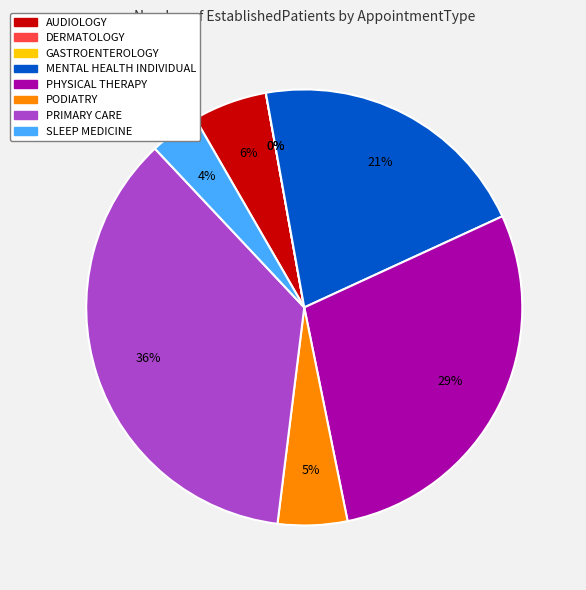

Which category has the biggest portion of the pie?

PRIMARY CARE